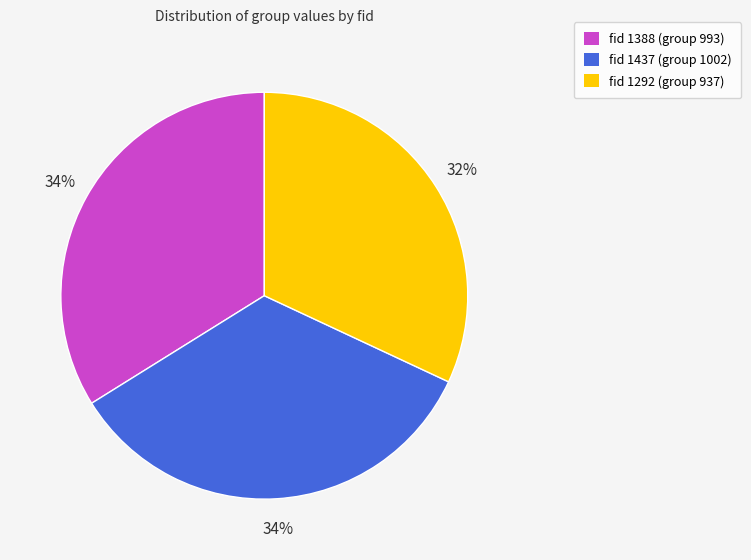

Approximately how many times larger is the value at fid 1388 (group 993) compared to fid 1437 (group 1002)?

1.0